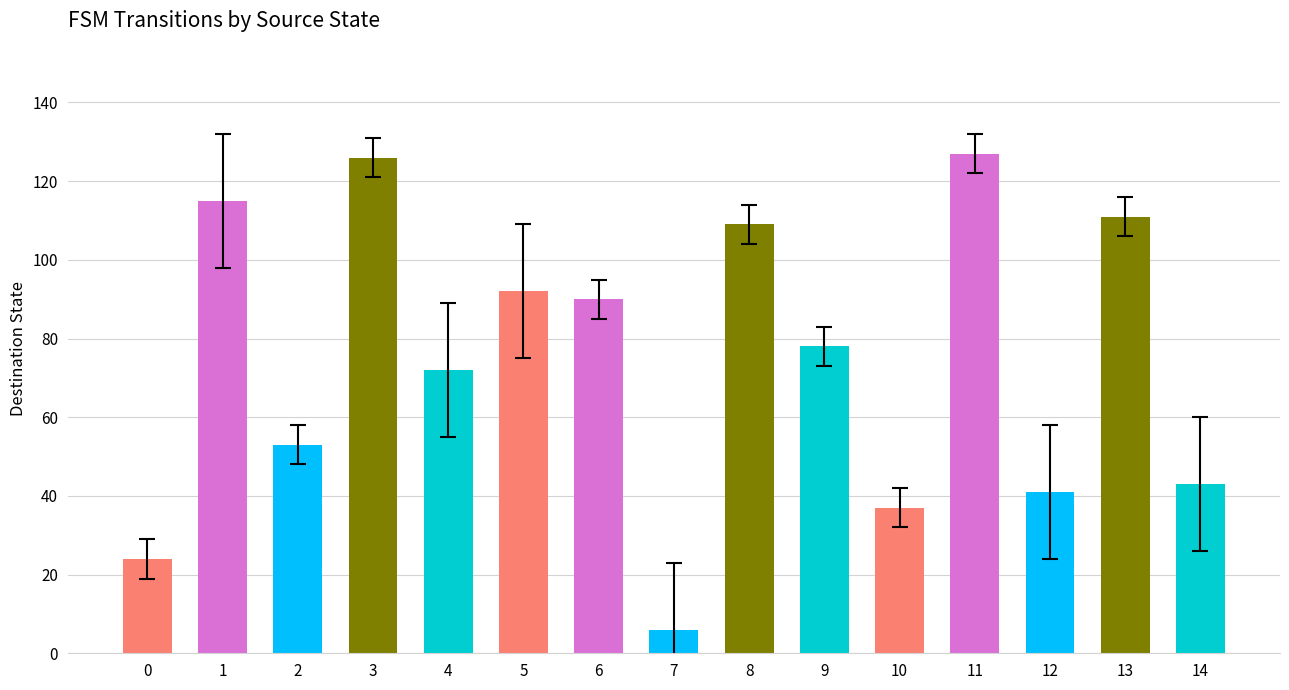

Between 9 and 10, which is larger?

9